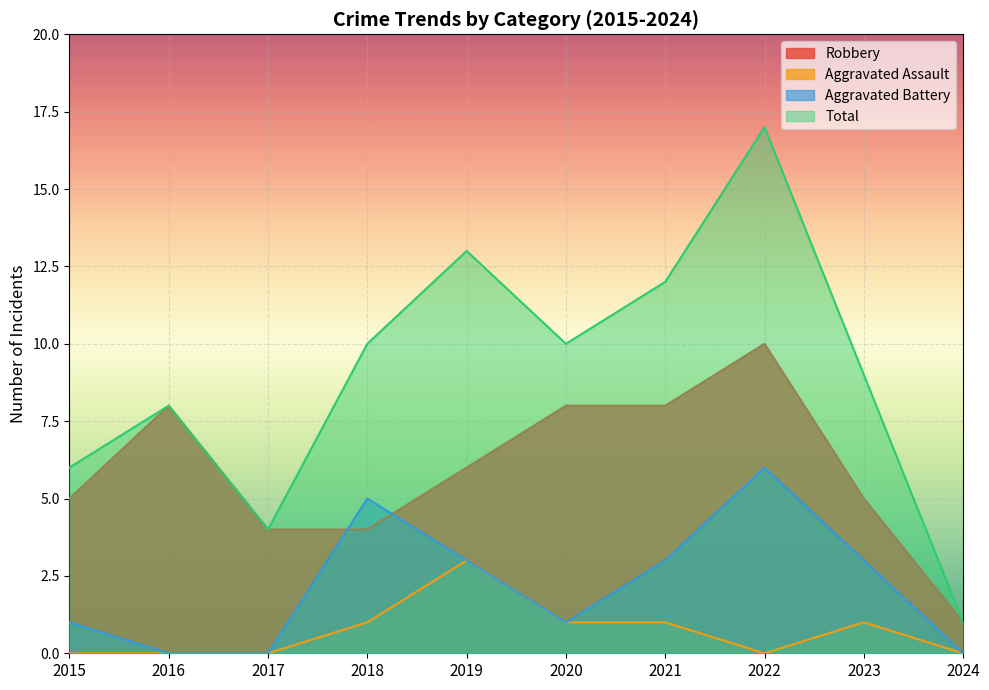

Is it true that Aggravated Assault equals 1 at 2024?

False